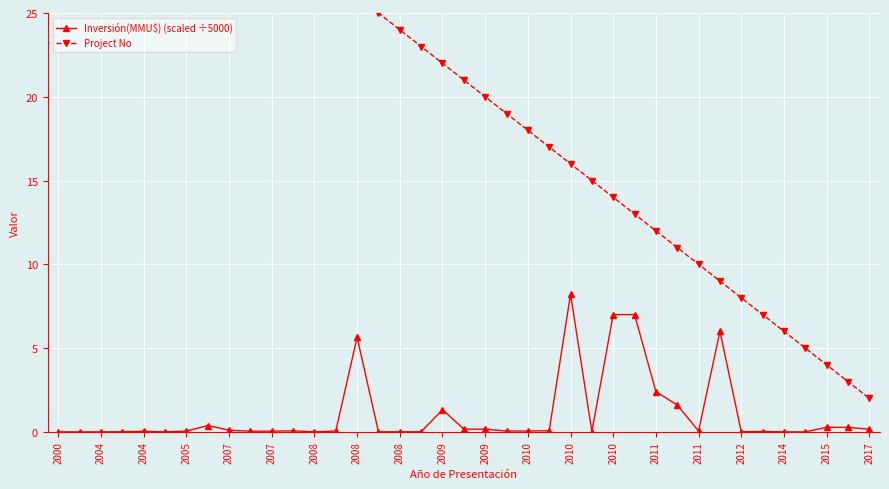

In Inversión(MMU$) (scaled ÷5000), how many points are higher than both neighbors (excluding endpoints)?

9